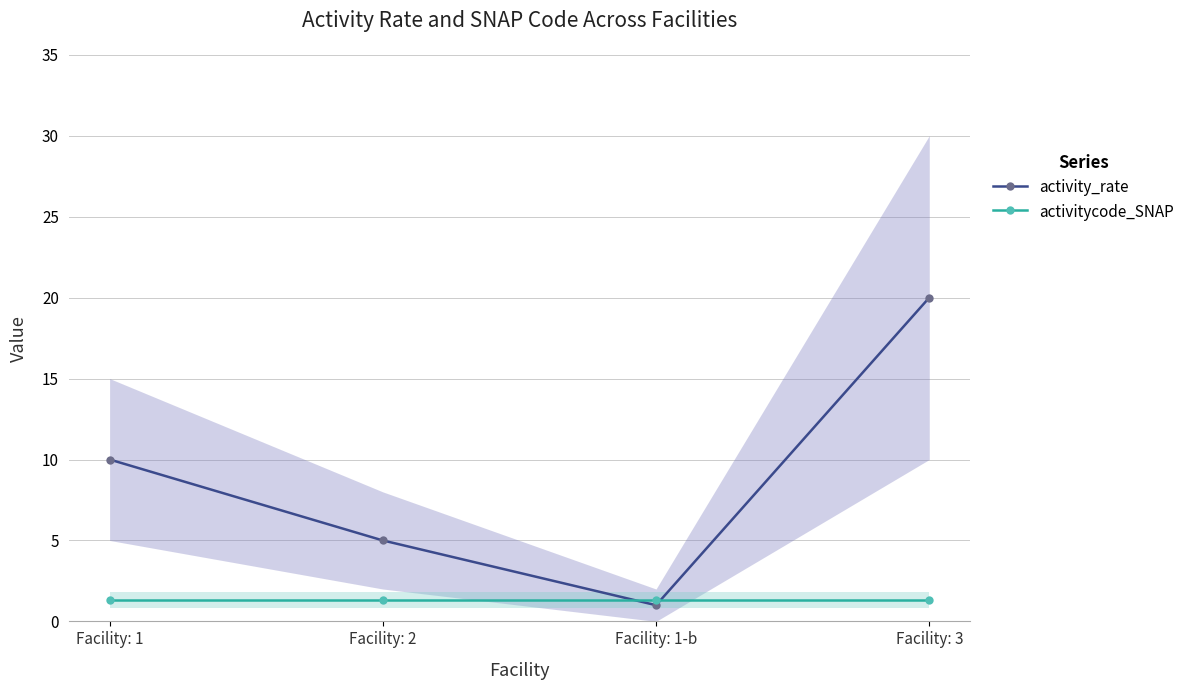

How many intersections are there between activity_rate and activitycode_SNAP?

2